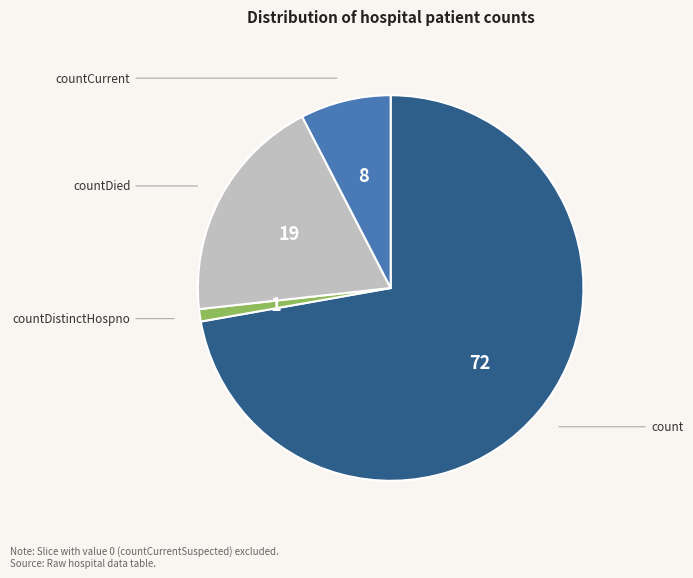

Rank the categories by value from highest to lowest.

count, countDied, countCurrent, countDistinctHospno, countCurrentSuspected